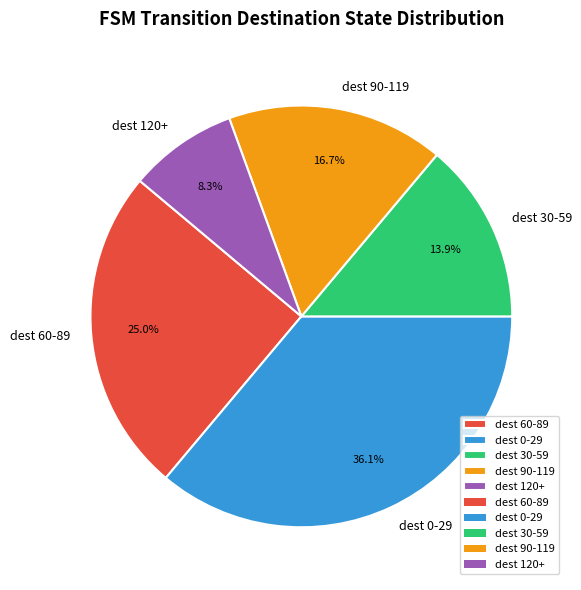

To the nearest percent, what is the difference between the largest and smallest slice percentages?

28%